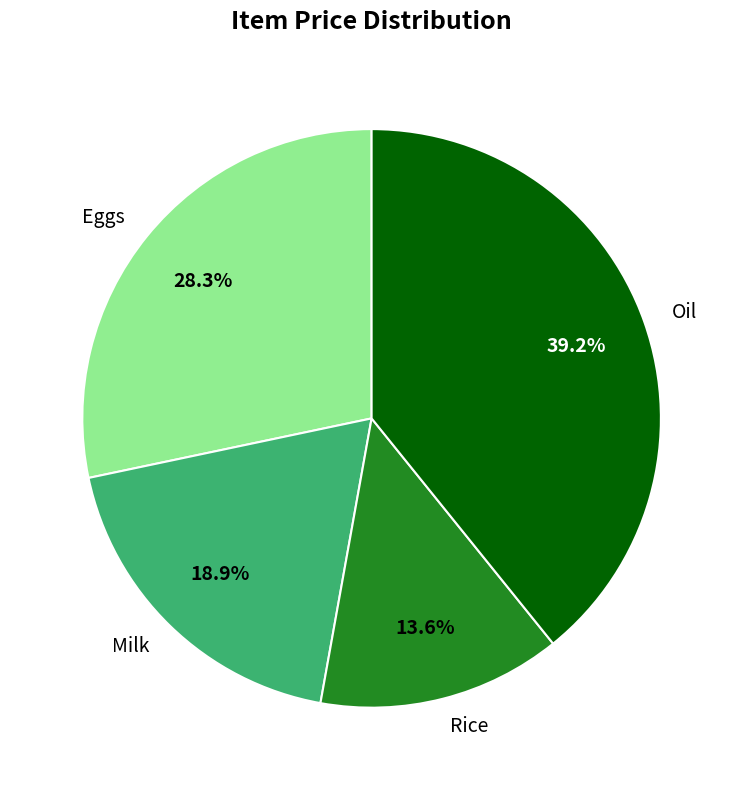

Between Eggs and Rice, which is larger?

Eggs